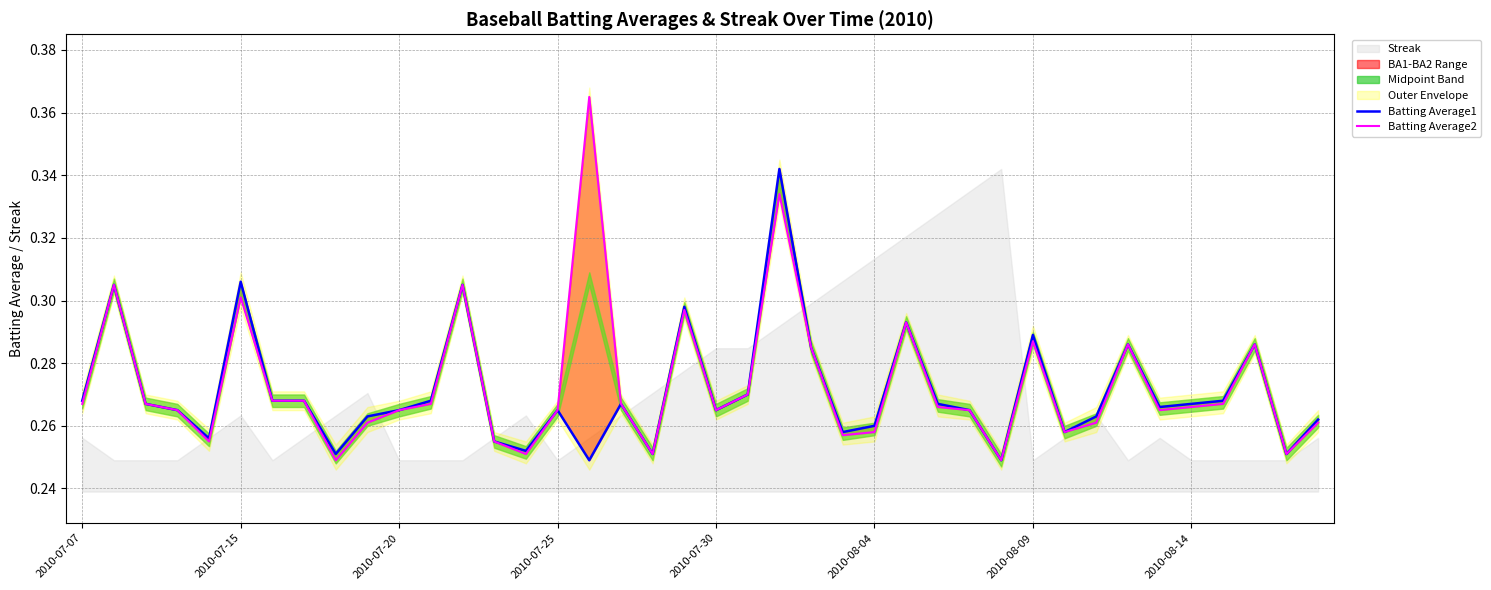

How many interior local peaks does the Batting Average1 series have?

11